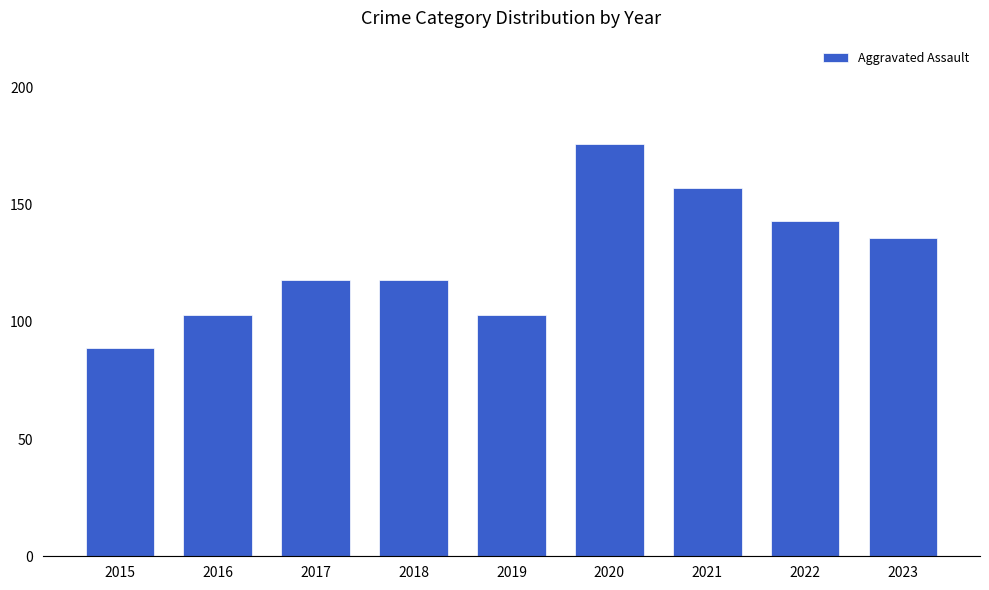

Is it true that the value at 2022 is 201?

False